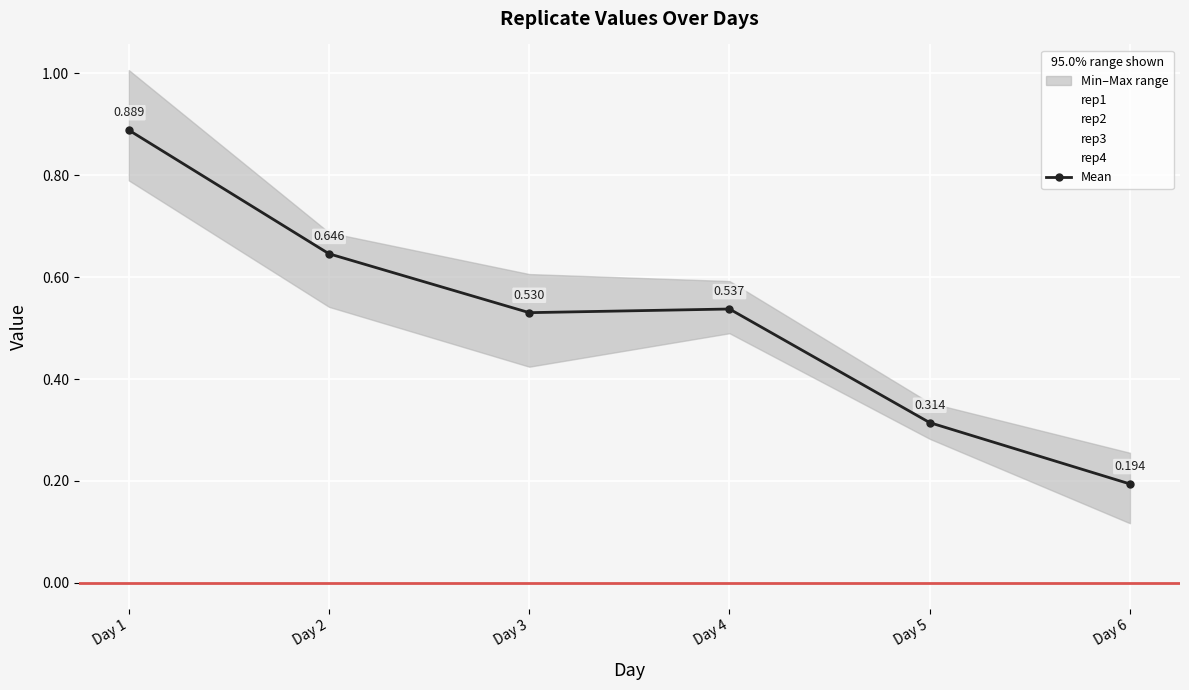

List the labels in order of value, largest first.

Day 1, Day 2, Day 4, Day 3, Day 5, Day 6